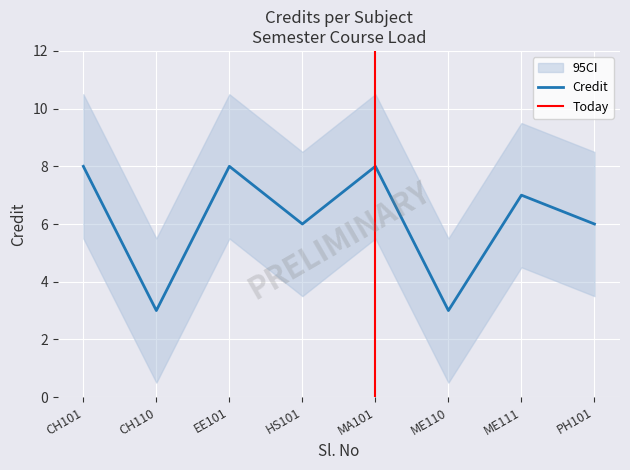

What is the maximum value for Credit?

8